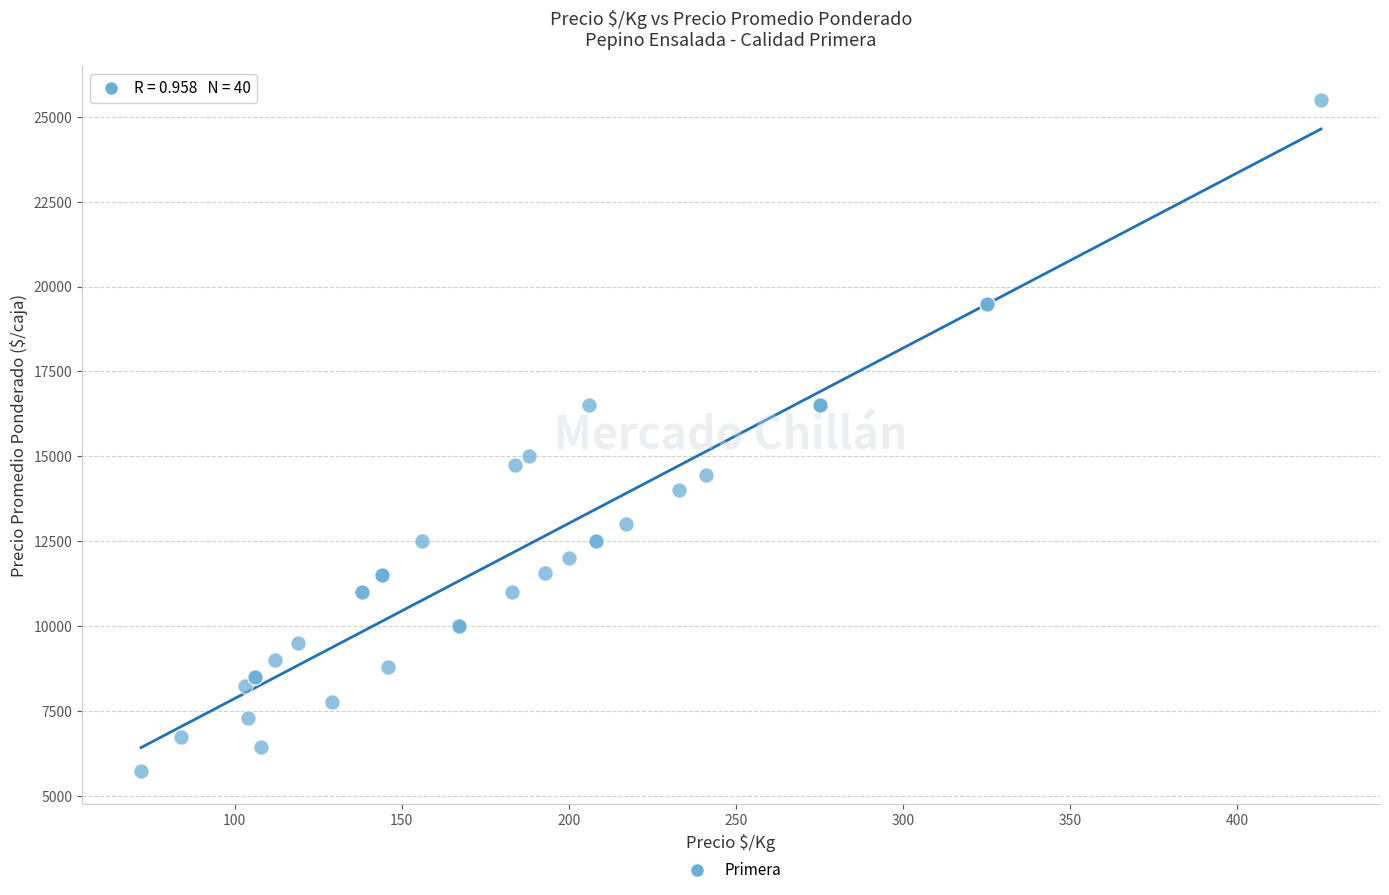

What Y value in the scatter plot is closest to 15625?

15000